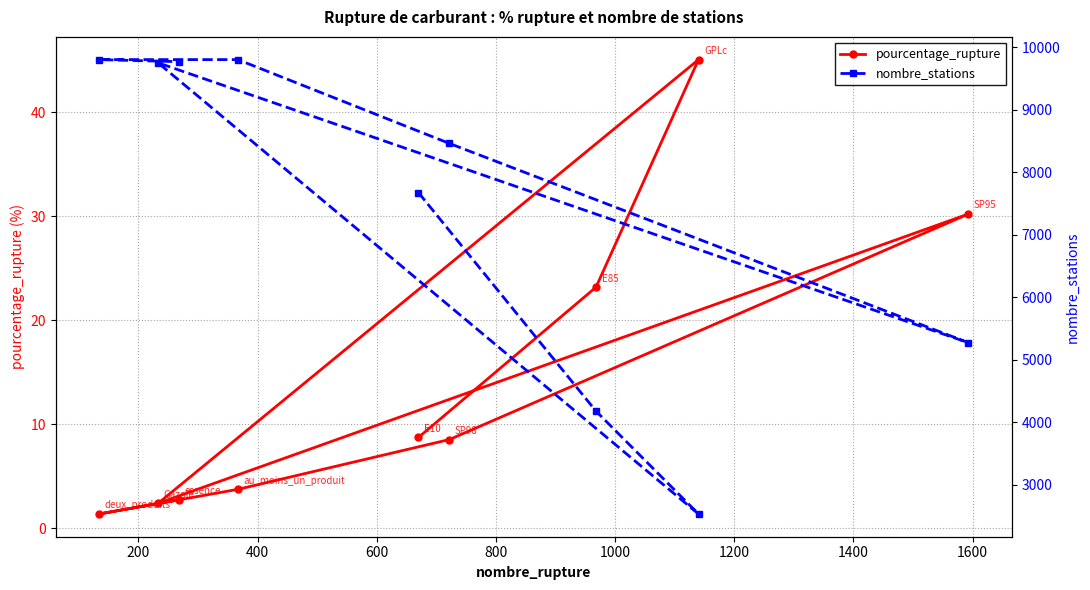

What is the difference between the maximum and minimum values in the nombre_stations series?

7273.0